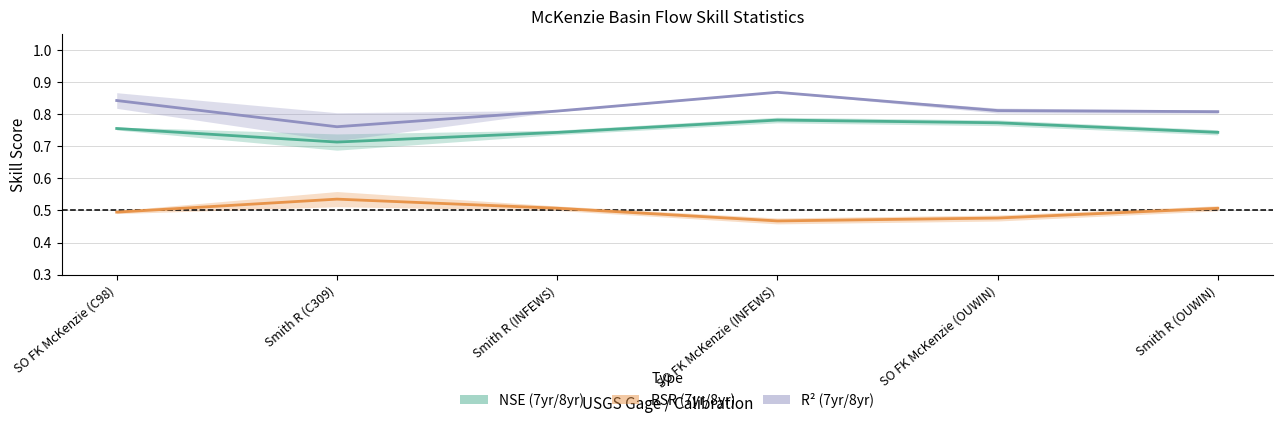

What position from the left is SO FK McKenzie (OUWIN)?

5